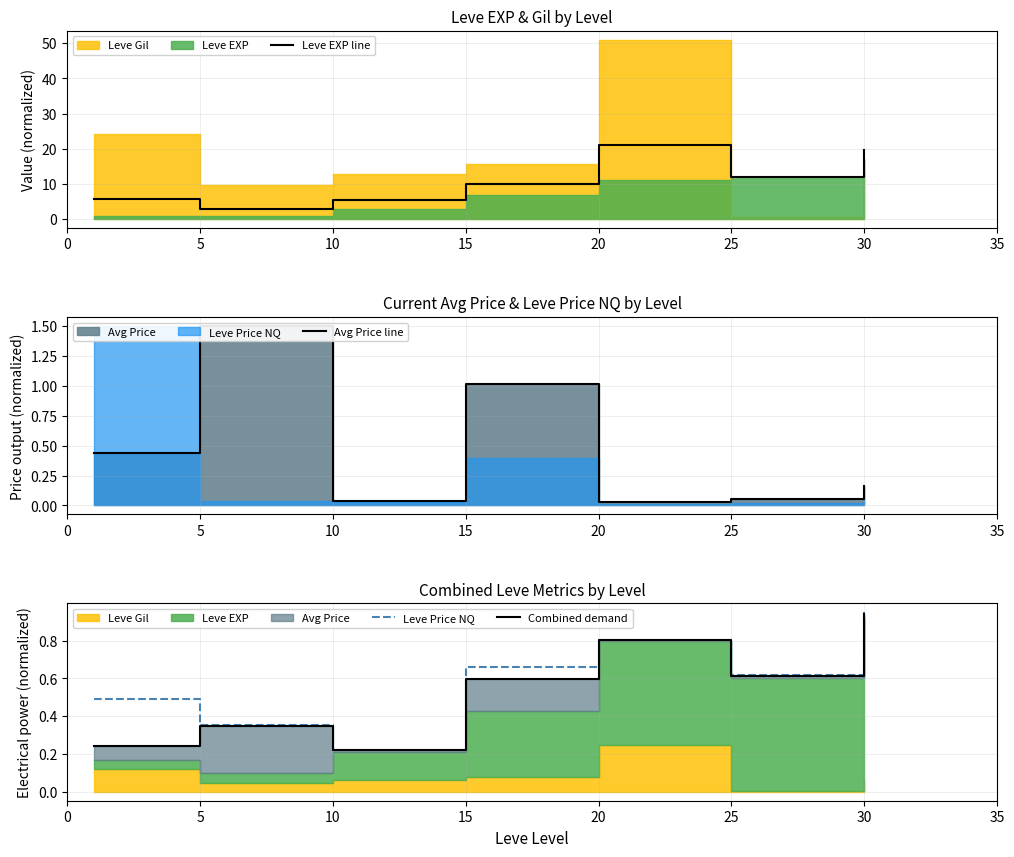

True or false: Leve Price NQ and Combined demand intersect in this chart.

False